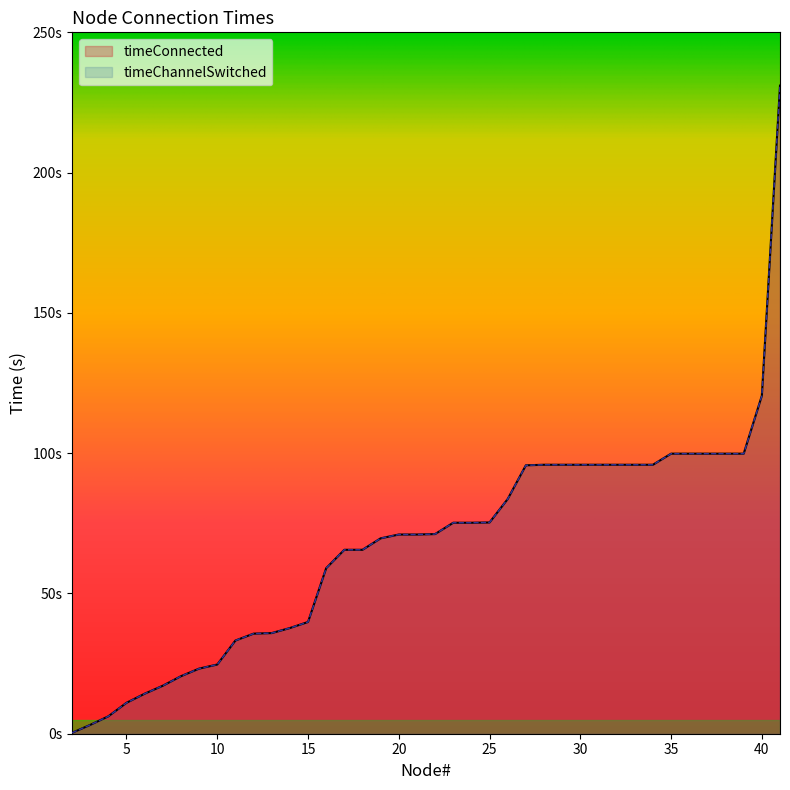

Does the chart have visible grid lines?

No